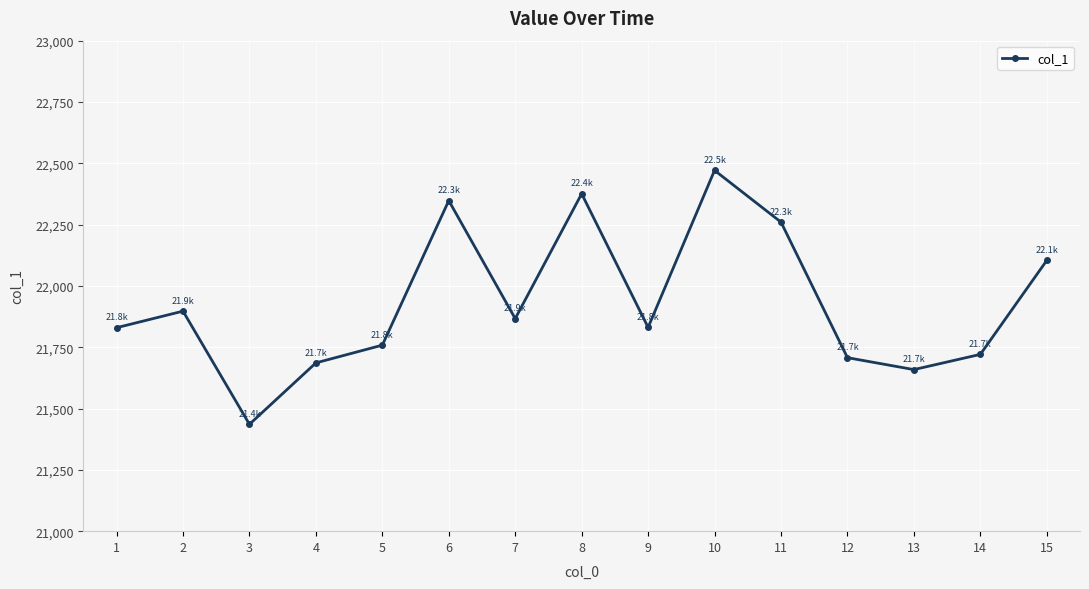

What is the change in value from 3 to 13?

+223.1